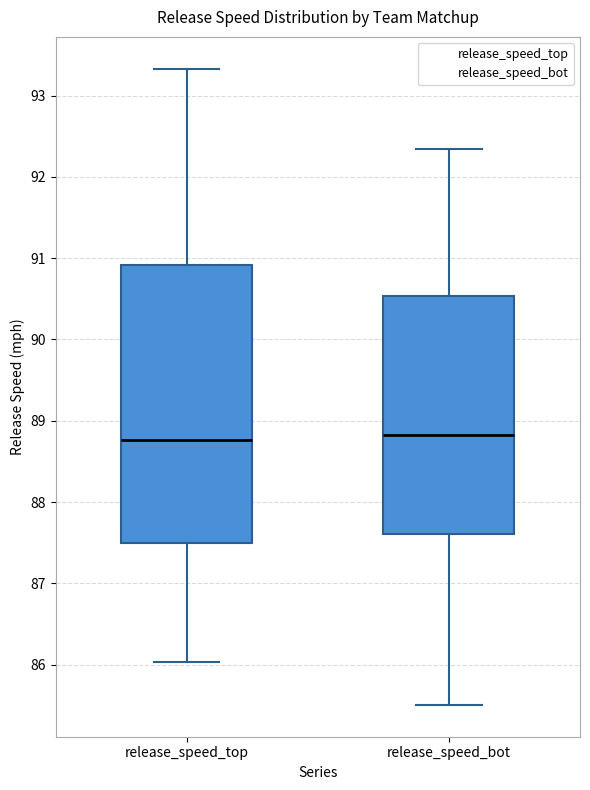

Comparing the boxes themselves (not the whiskers), which one is the tallest?

release_speed_top